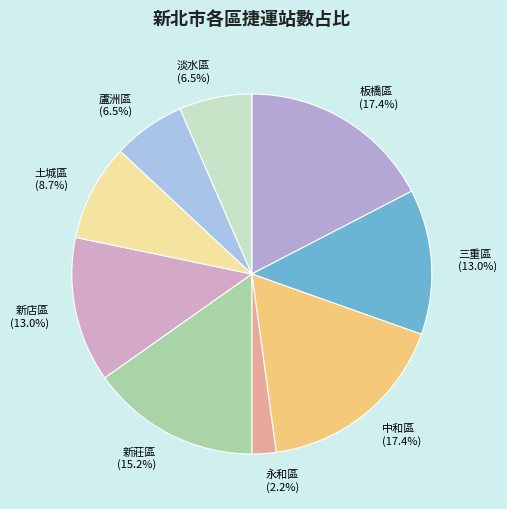

Between 板橋區 (17.4%) and 三重區 (13.0%), which is larger?

板橋區 (17.4%)